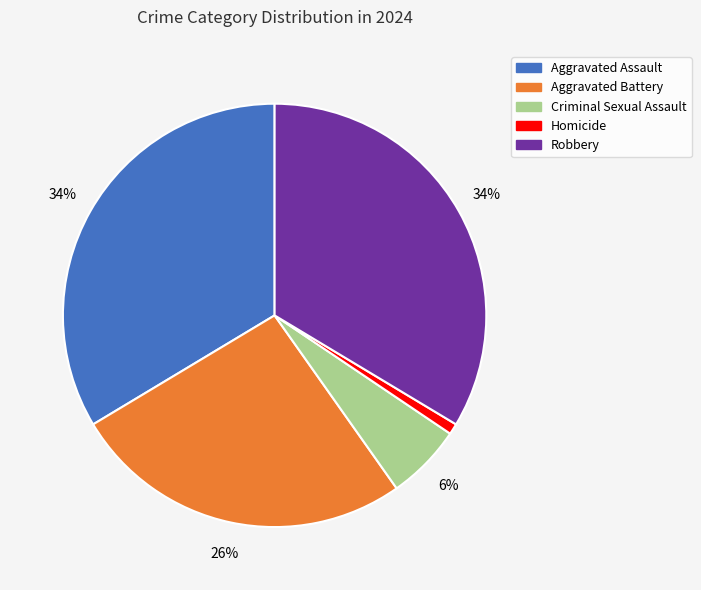

Combined, do Criminal Sexual Assault and Aggravated Battery account for over 50%?

No